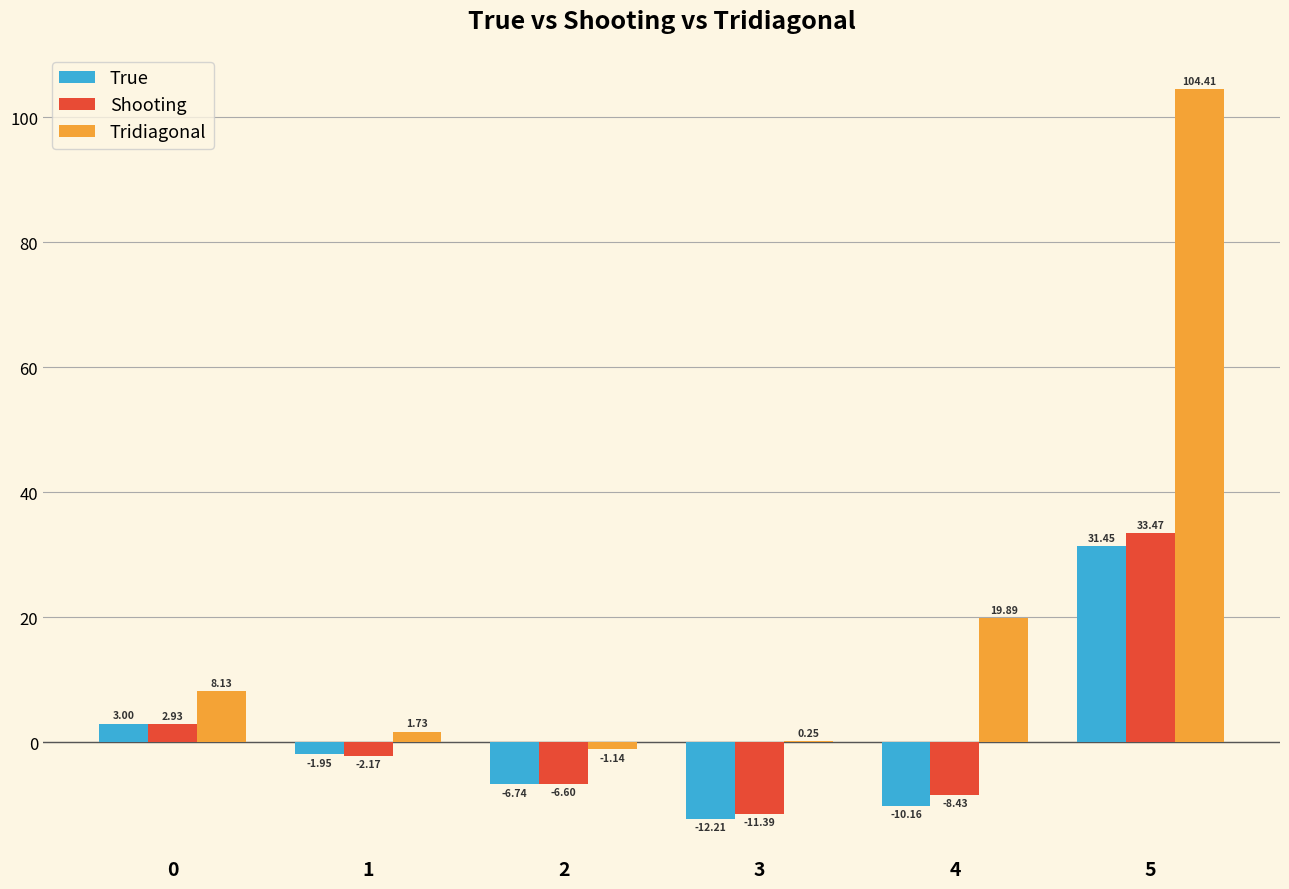

The value of Tridiagonal at 0 is 8.1. True or false?

True